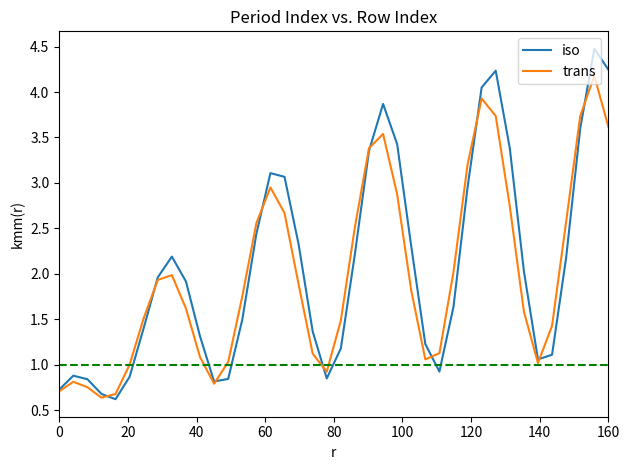

What is the greatest value displayed?

4.5